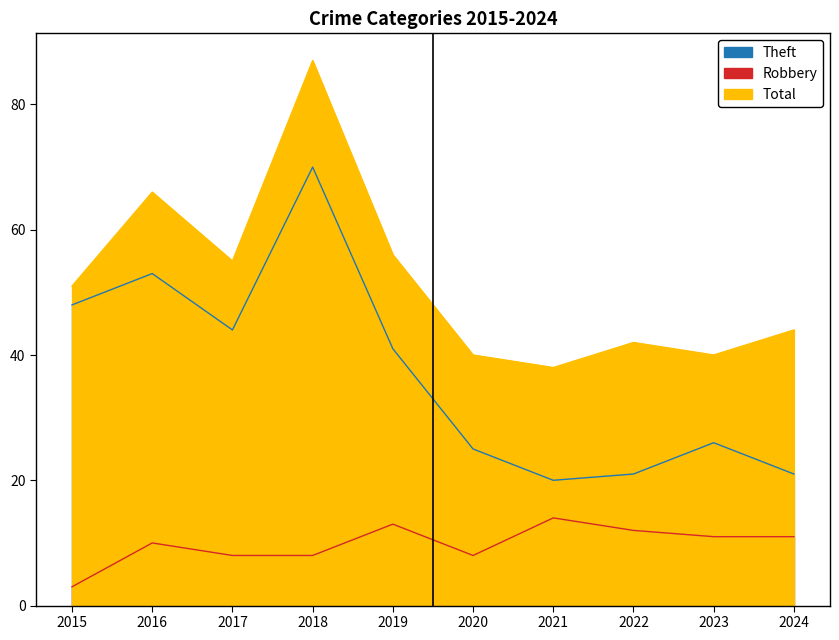

List the series in order of their overall mean, highest first.

Total, Theft, Robbery